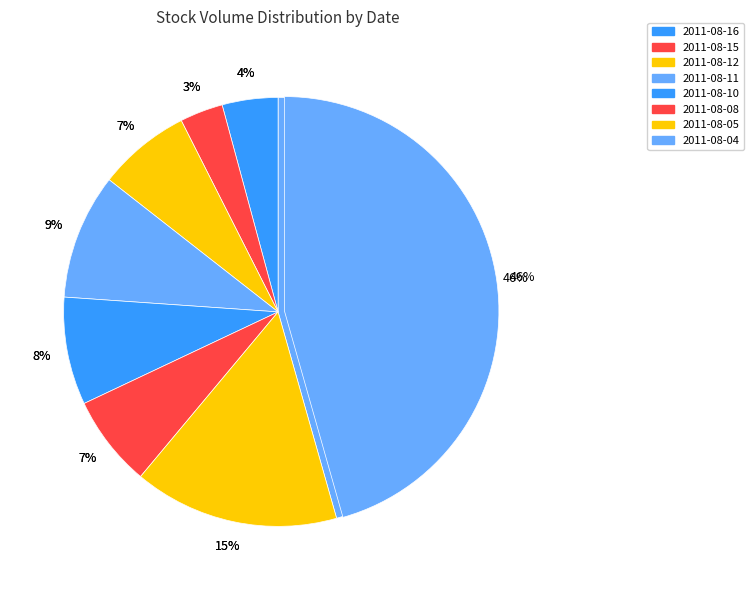

Does any single category account for the majority?

No